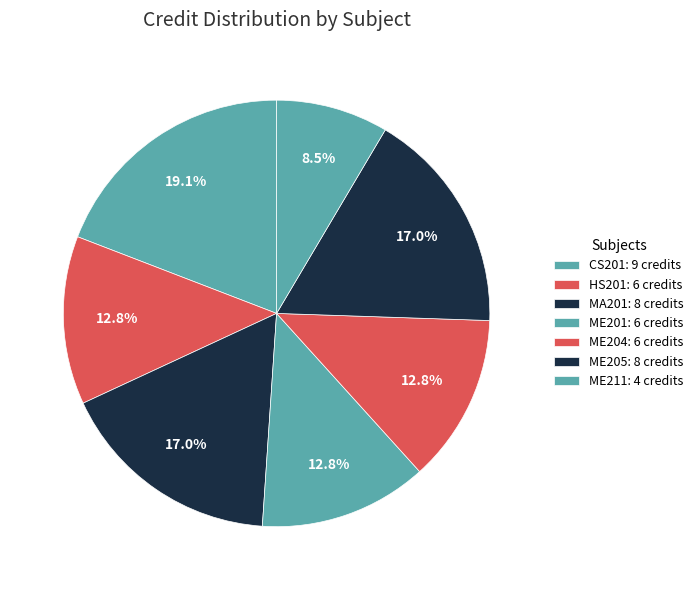

To the nearest percent, what portion does HS201 represent?

13%